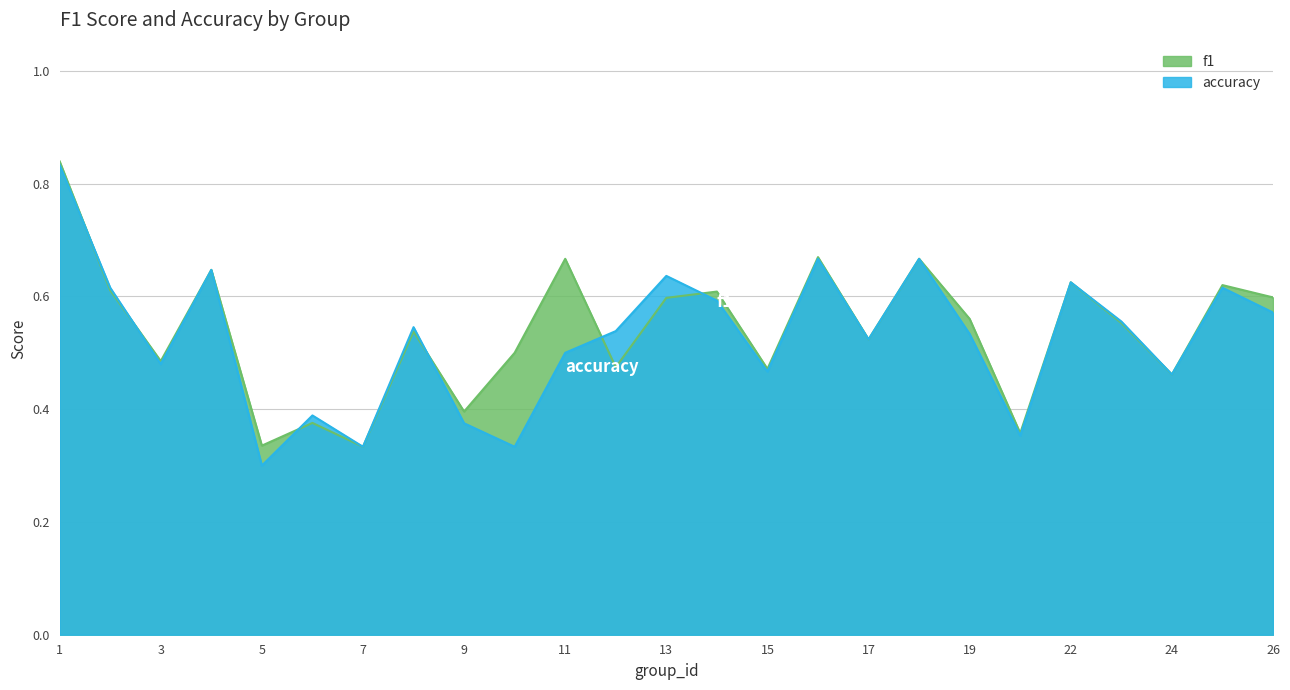

Where is f1 nearest to the value 0?

7